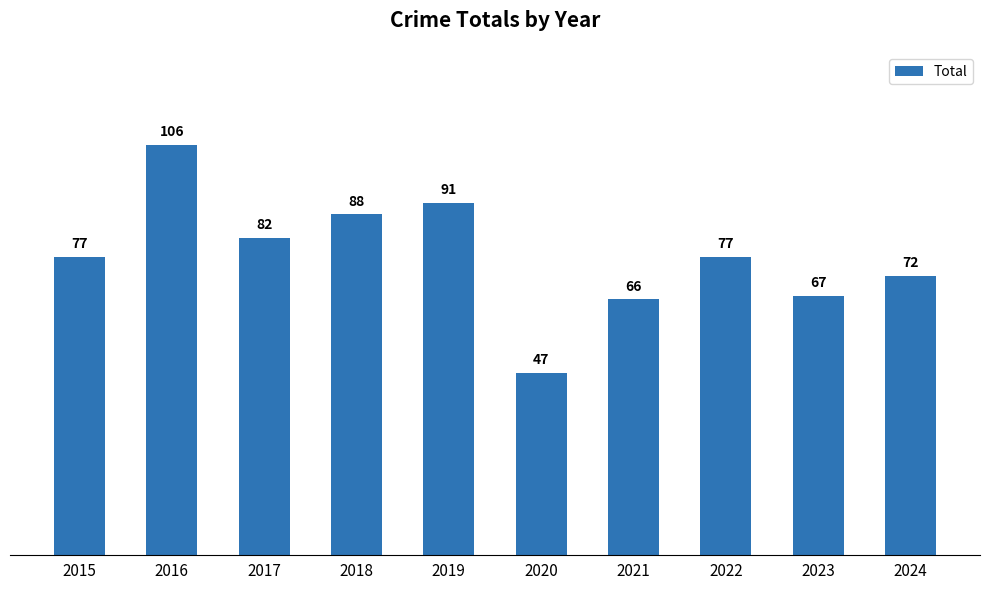

At which category does the chart reach its minimum across all series?

2020